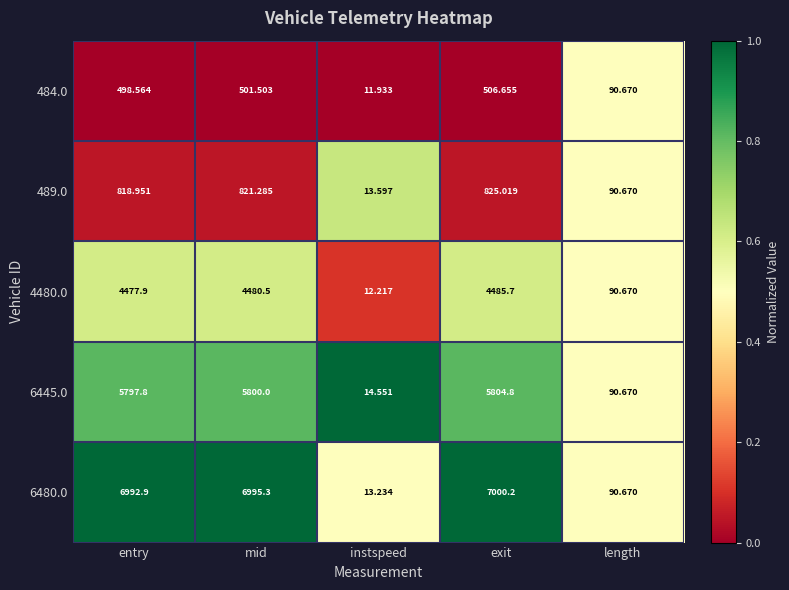

At which category is the sum across all series the highest?

exit